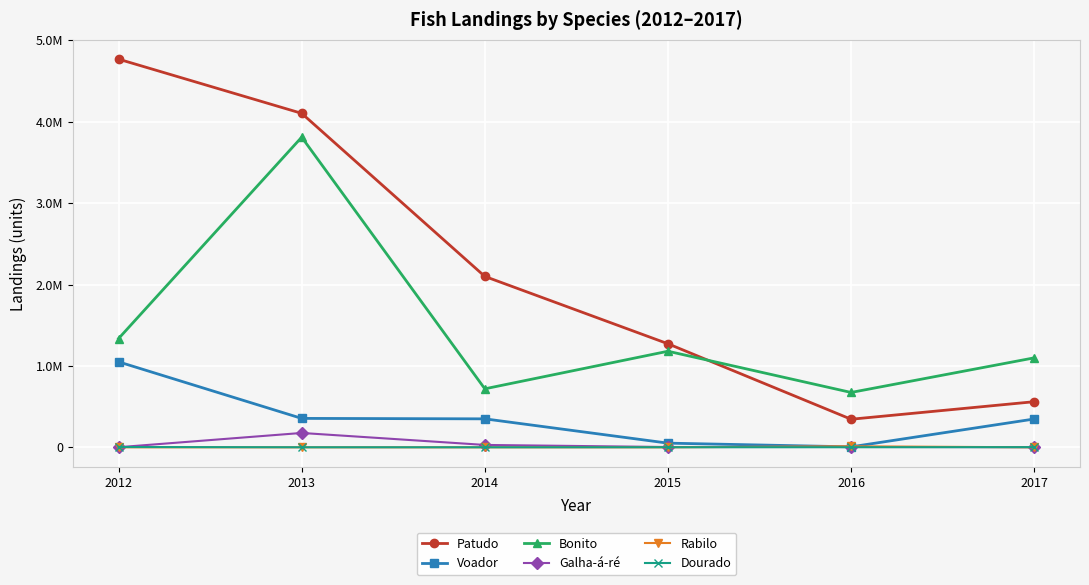

At which category does the chart reach its minimum across all series?

2012